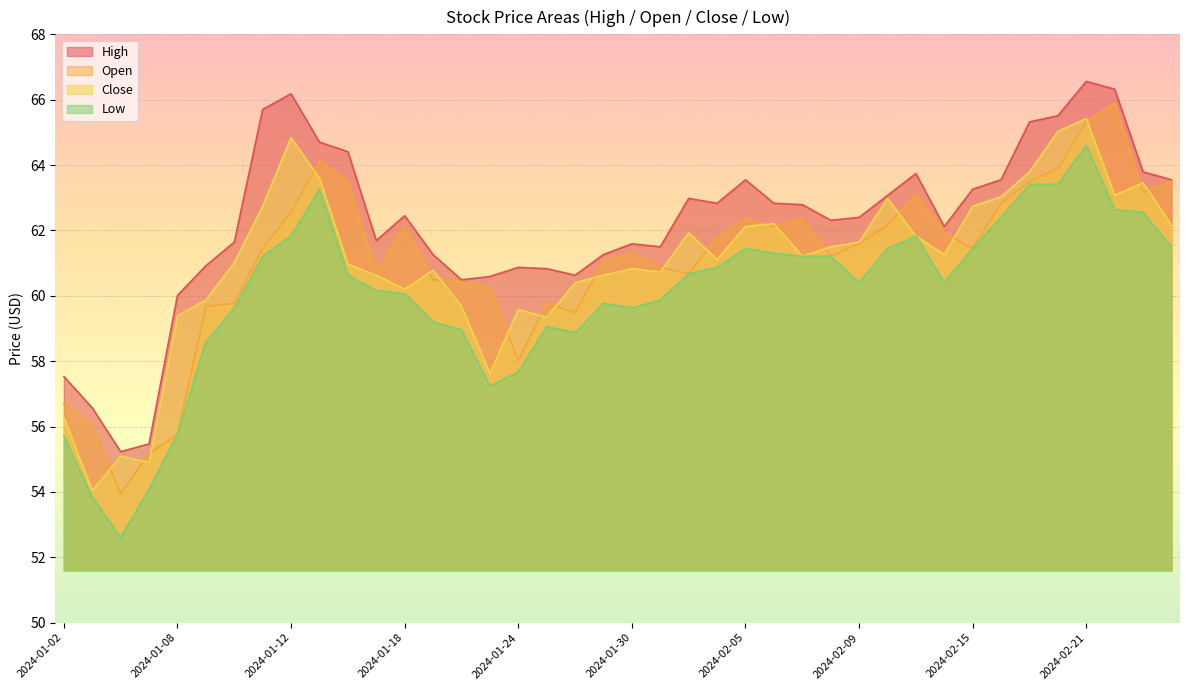

List the series in order of their peak value, lowest first.

Low, Close, Open, High